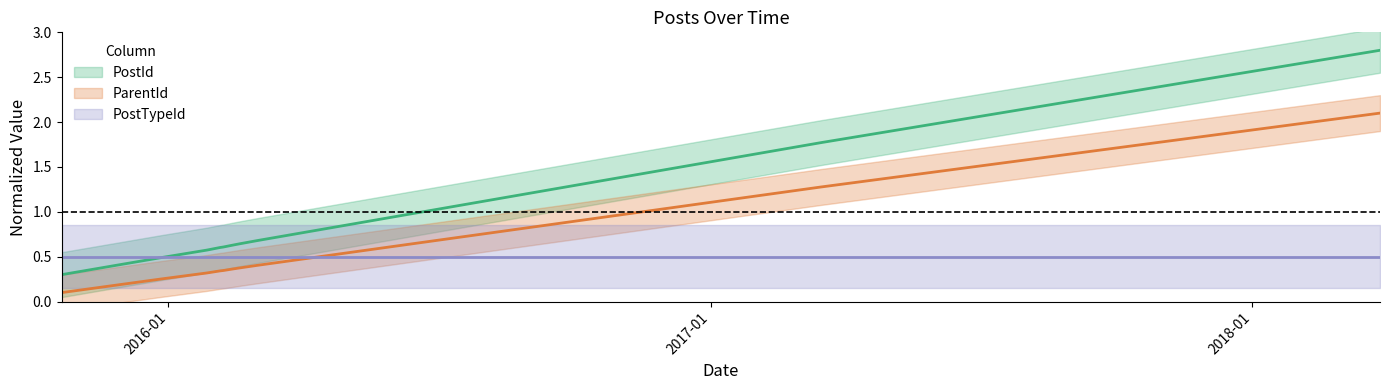

True or false: ParentId has more than 0 points higher than both neighbors.

False